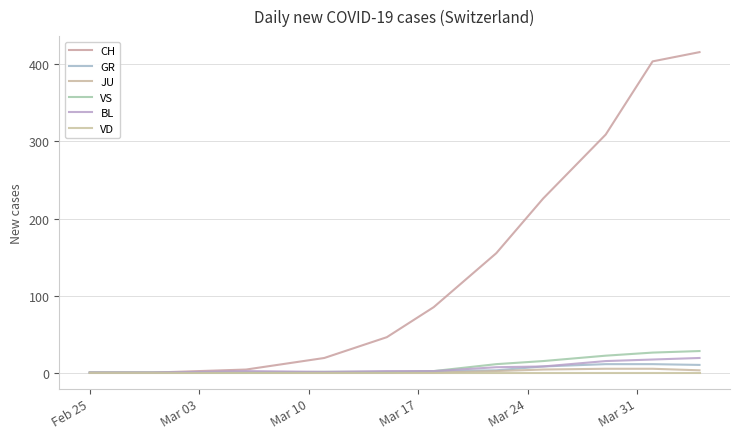

How many lines are shown in the chart?

6